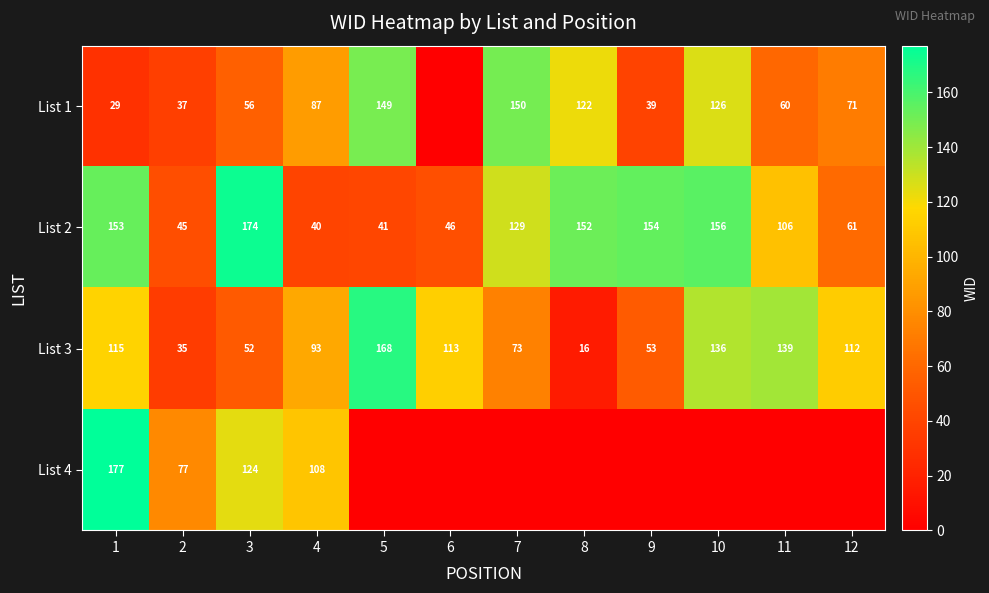

At 3, list the series in order from smallest to largest.

List 3, List 1, List 4, List 2